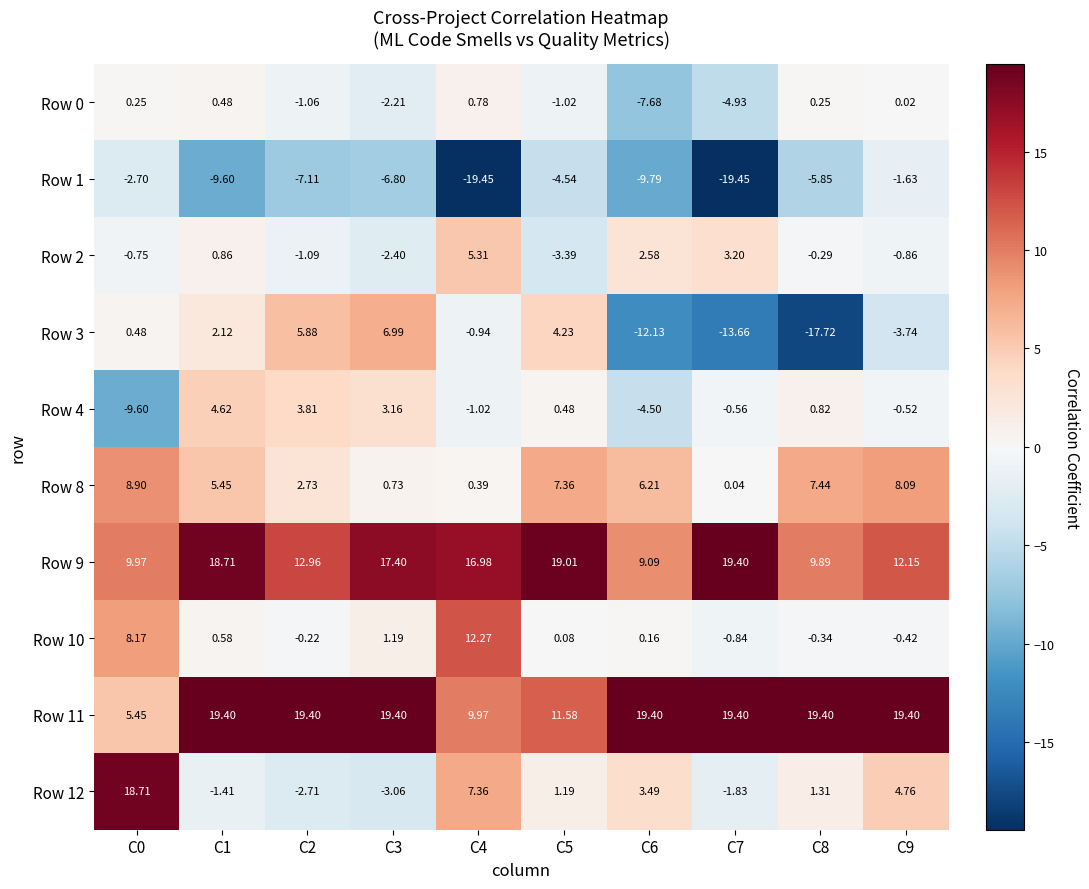

Is the value of Row 3 at C6 greater than the value of Row 9 at C3?

No